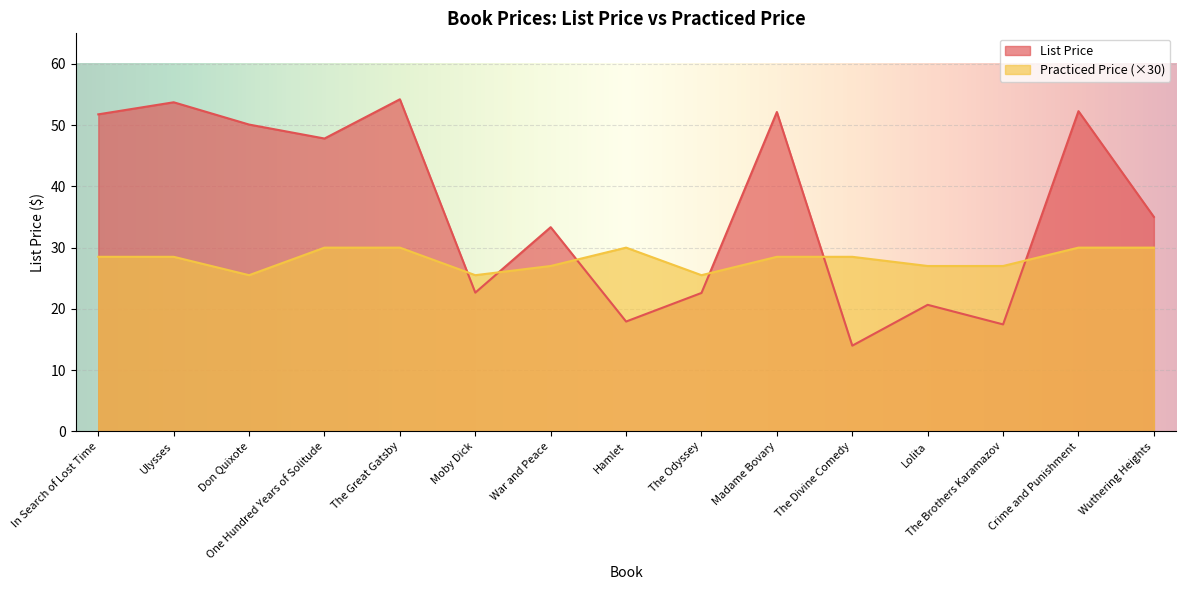

True or false: Practiced Price and List Price cross at least once.

True